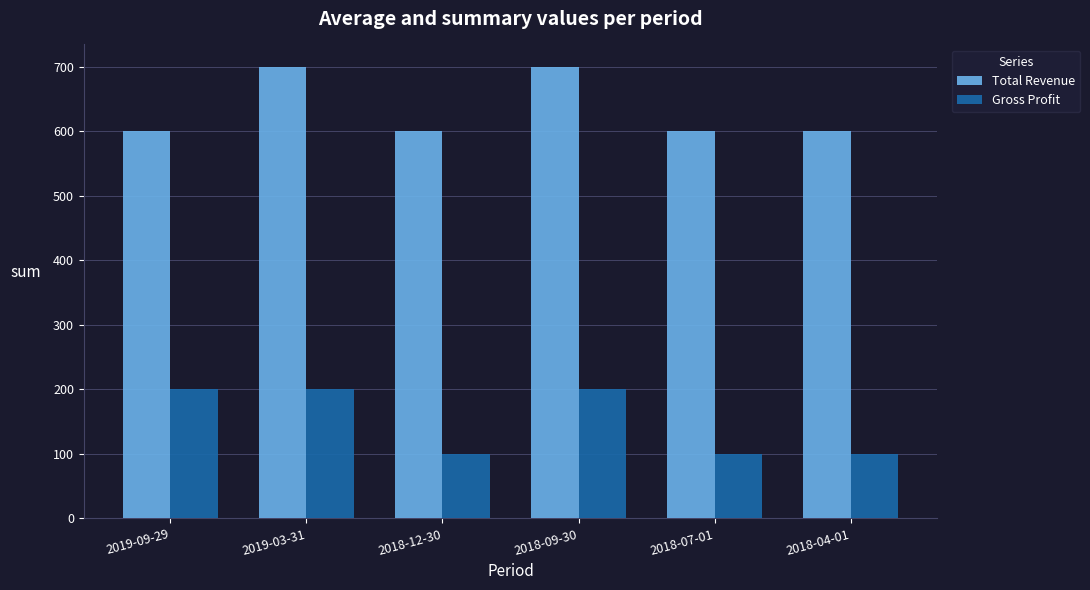

List the series in order of their peak value, highest first.

Total Revenue, Gross Profit